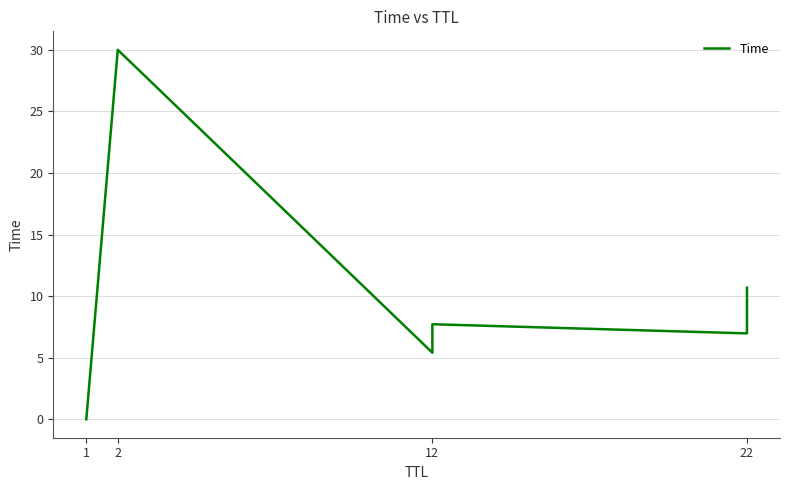

How many points are higher than both their immediate neighbors (excluding endpoints)?

2